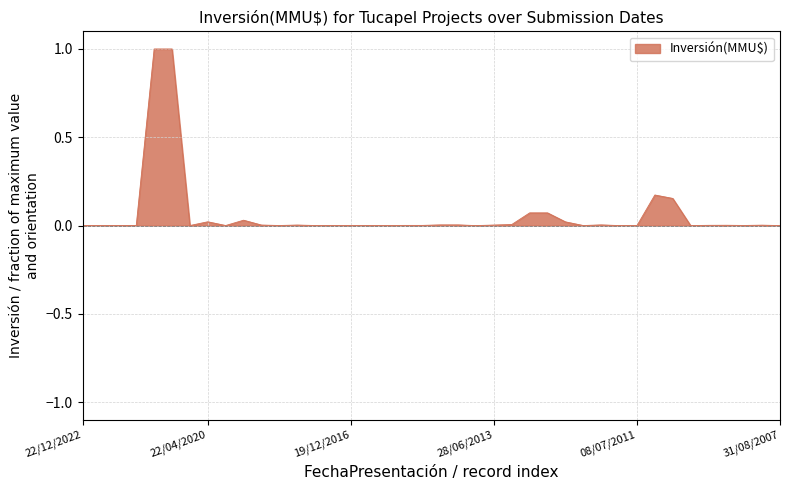

What is the difference between the maximum and minimum values?

1.0